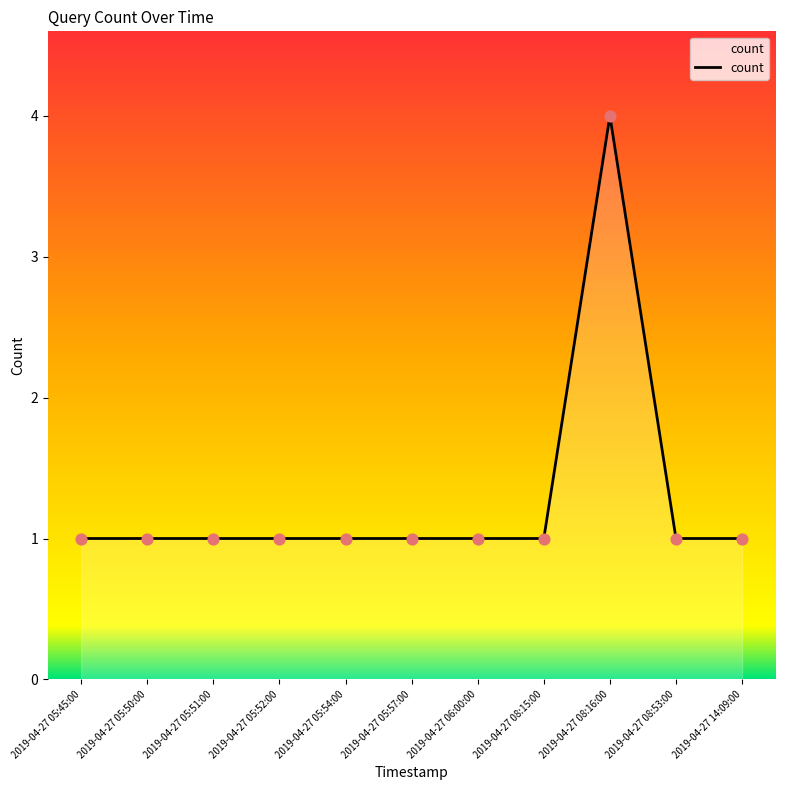

Approximately how many times larger is the value at 2019-04-27 05:54:00 compared to 2019-04-27 14:09:00?

1.0